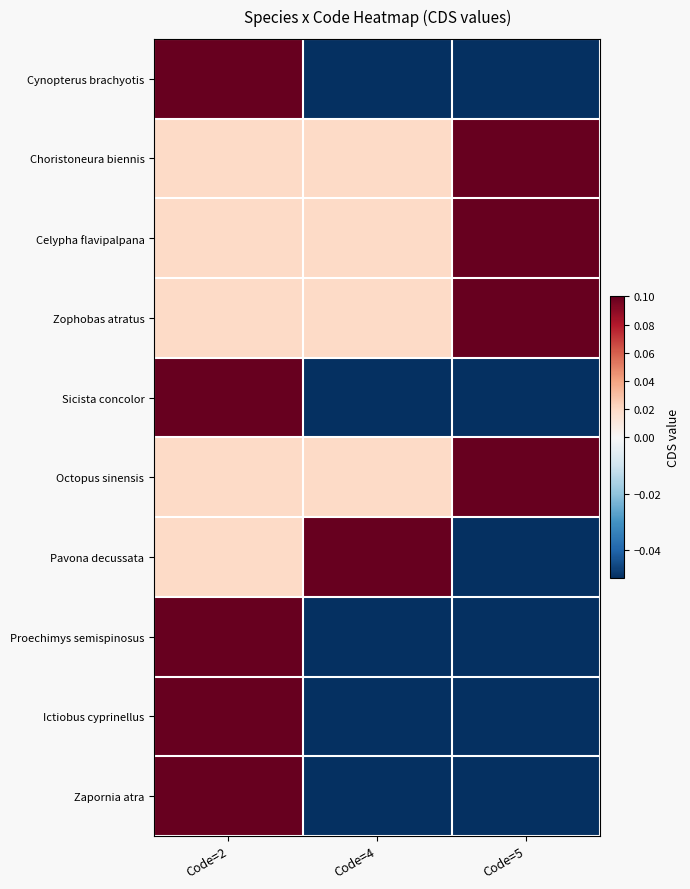

At Code=2, list the series in order from smallest to largest.

Choristoneura biennis, Celypha flavipalpana, Zophobas atratus, Octopus sinensis, Pavona decussata, Cynopterus brachyotis, Sicista concolor, Proechimys semispinosus, Ictiobus cyprinellus, Zapornia atra